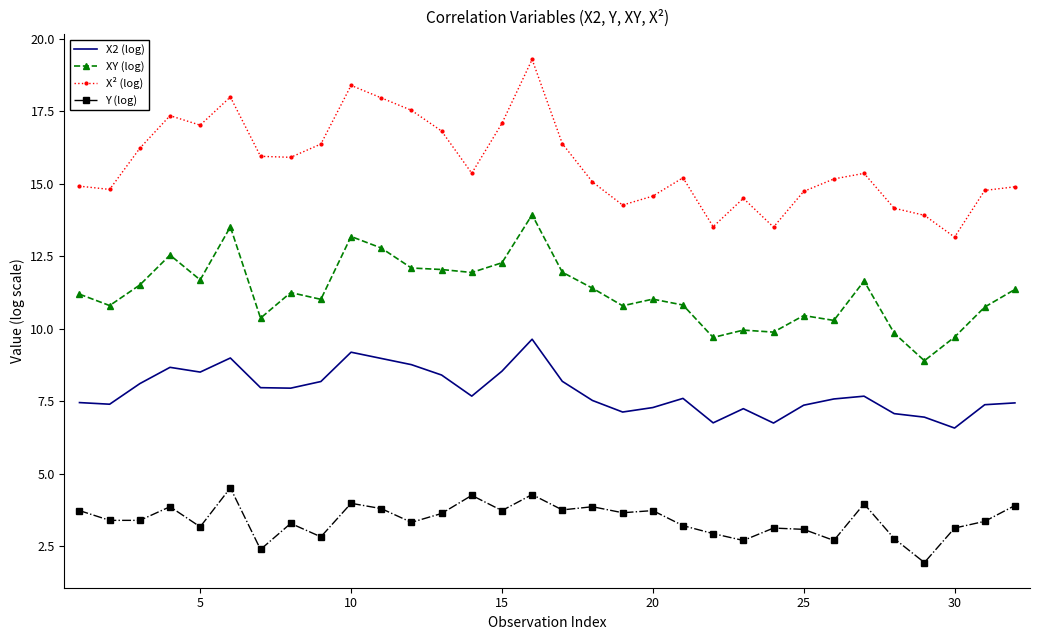

What is the maximum value shown in the chart?

19.3